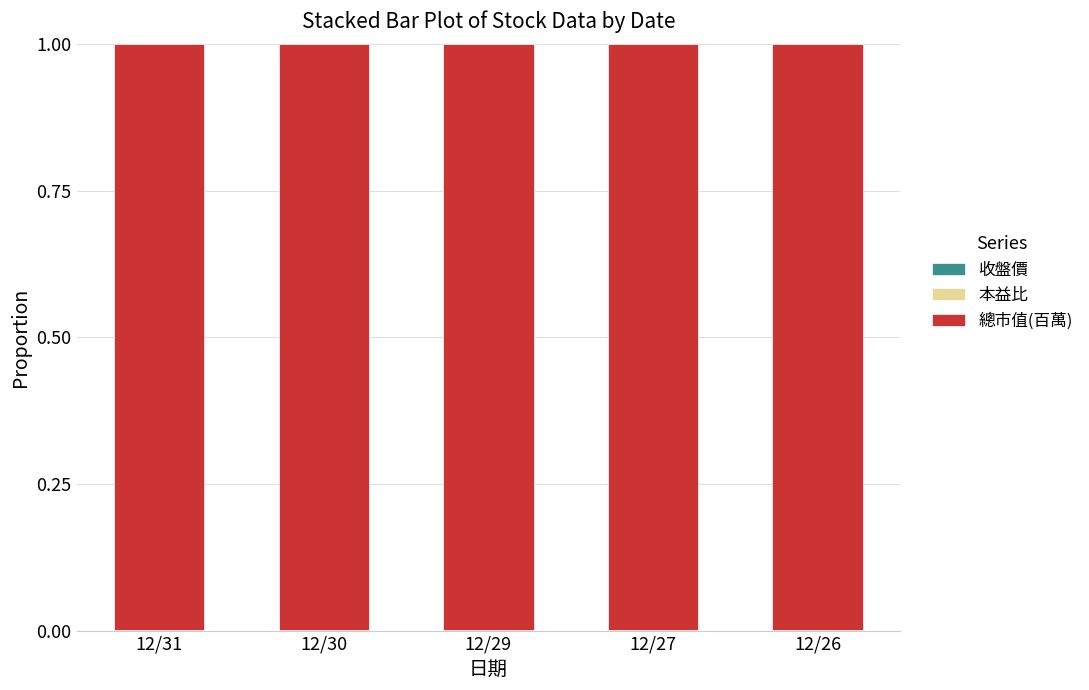

Are the bars horizontal?

No